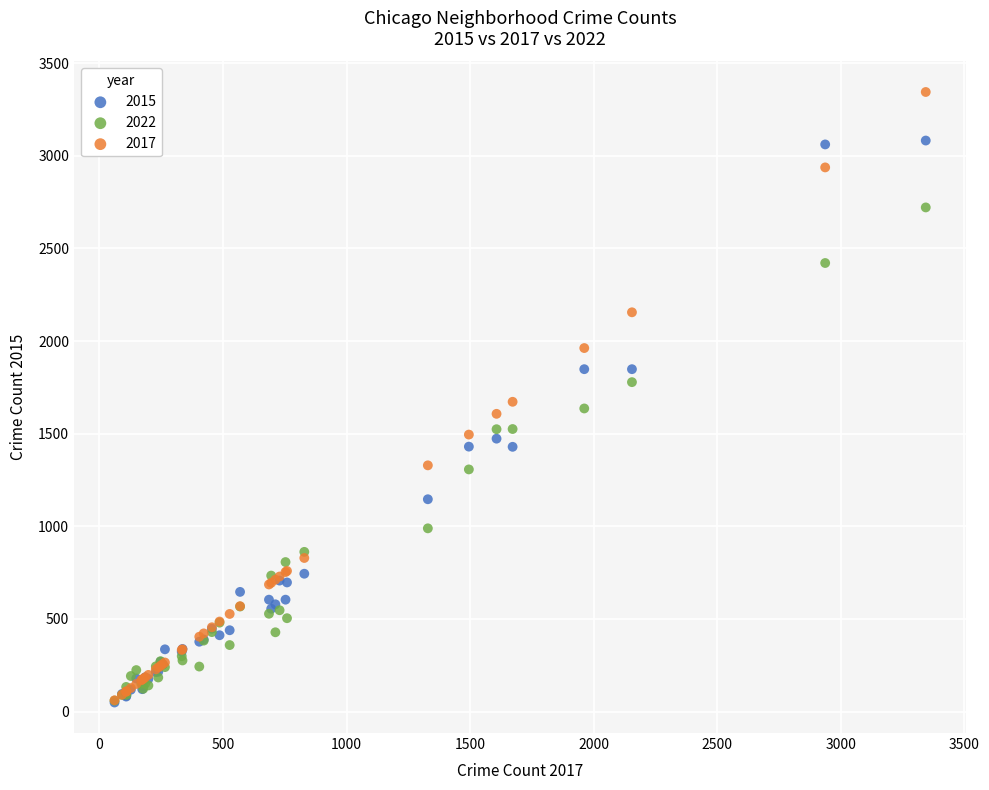

What are all the series names shown in the legend?

2015, 2022, 2017